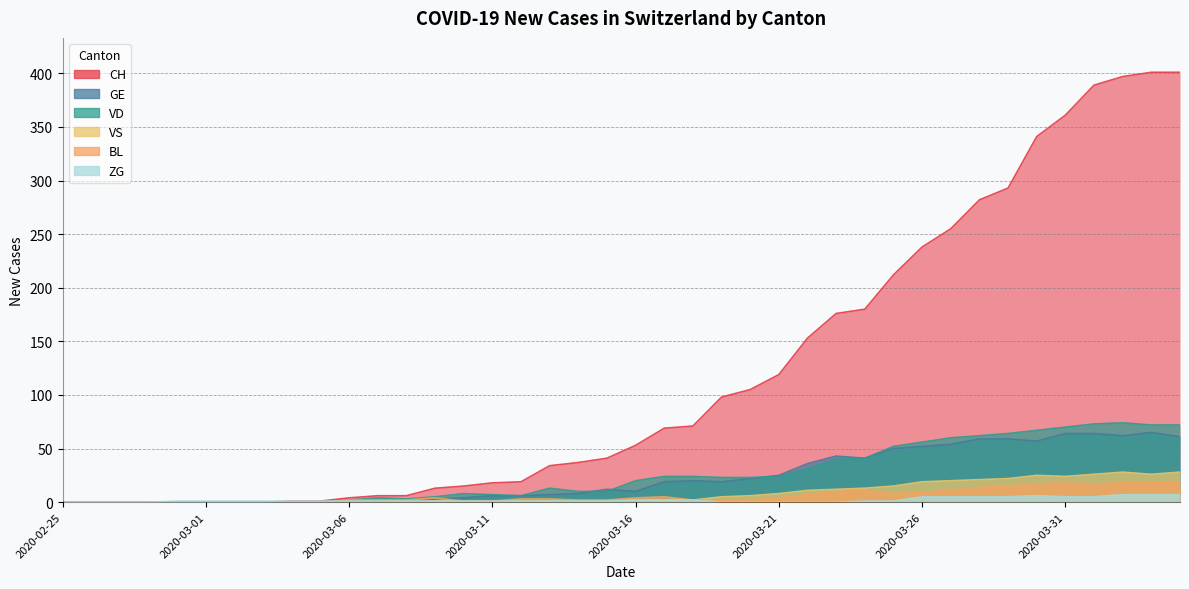

What is the difference between the ZG values at 2020-03-23 and 2020-03-17?

2